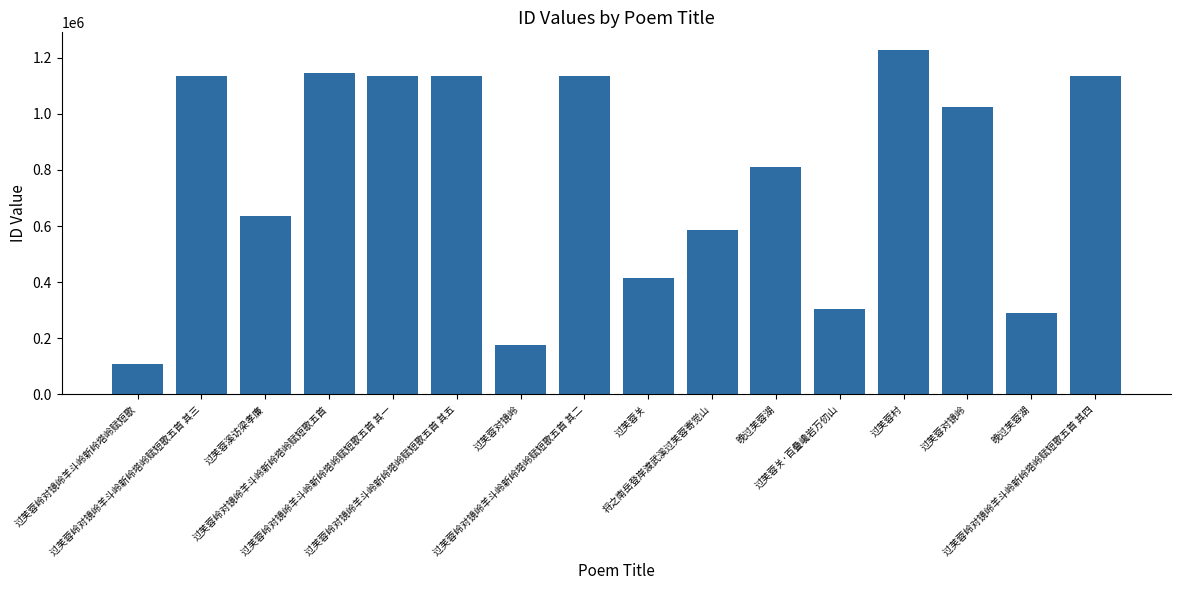

At which label is the value closest to 667978?

过芙蓉溪访梁孝廉